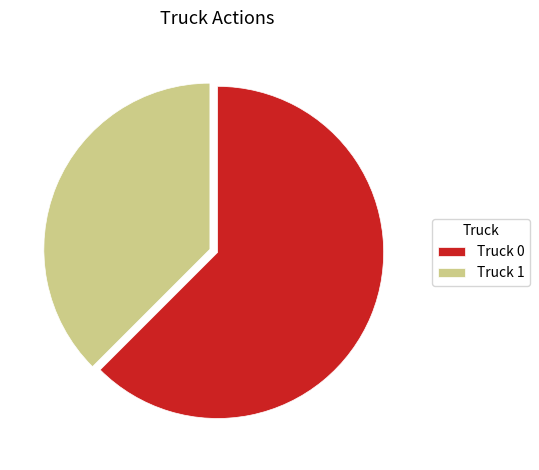

How many slices are in this pie chart?

2